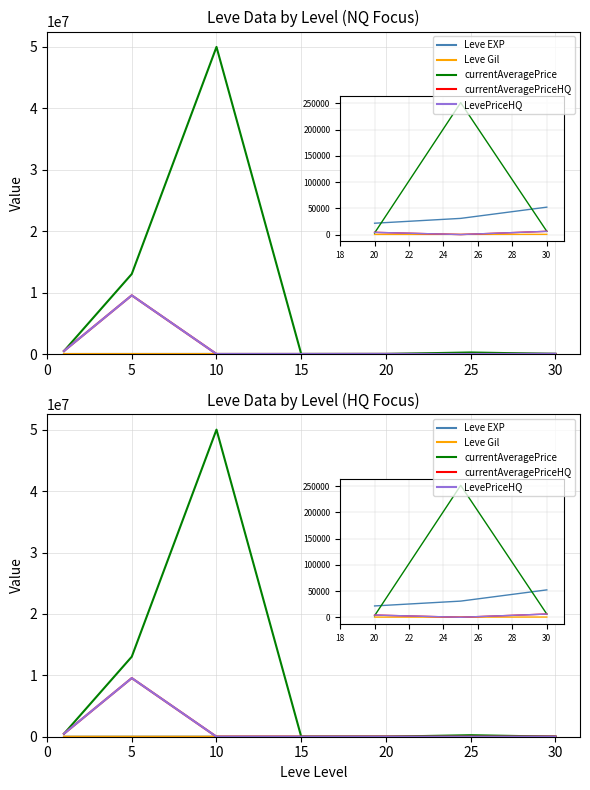

Which category has the lowest value across all series?

10